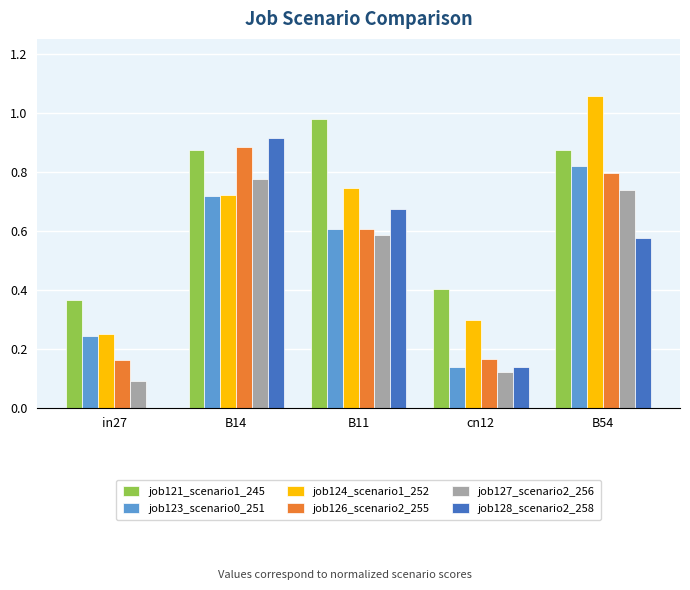

Is it true that job127_scenario2_256 equals 0.1 at cn12?

True